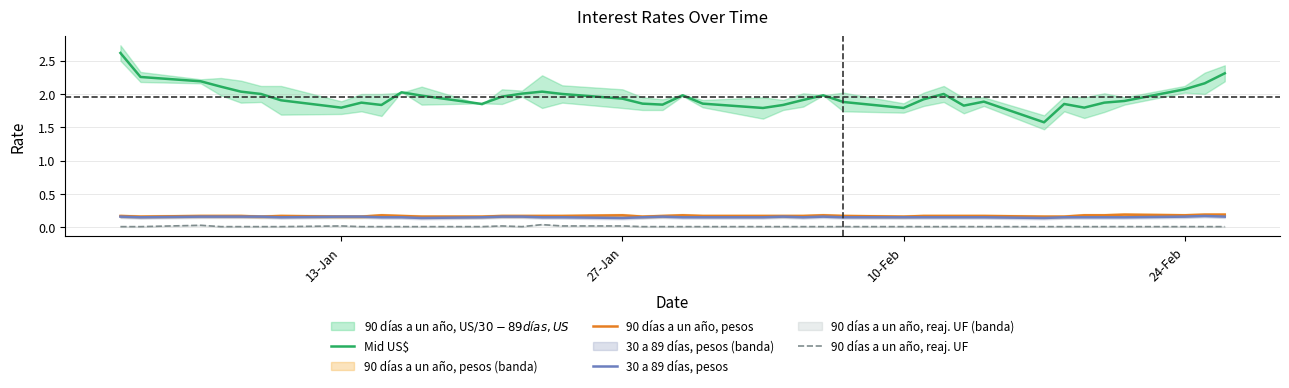

True or false: Mid US$ and 30 a 89 días, pesos cross at least once.

False